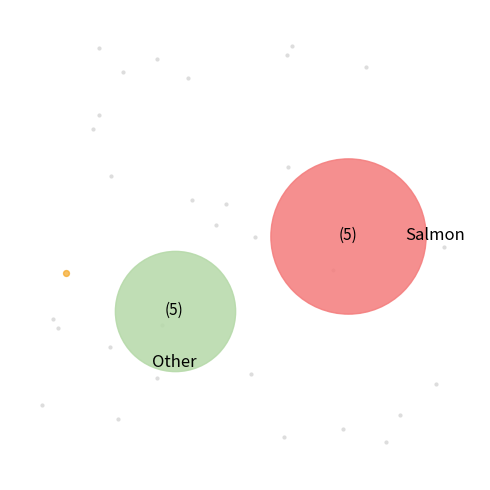

Does 803601 account for over 50% of the chart?

No